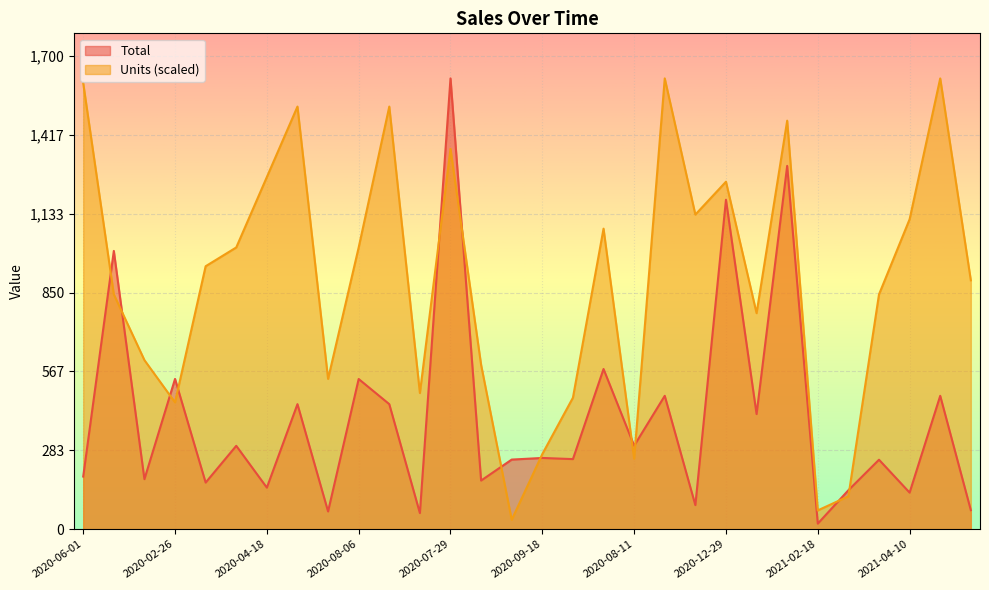

Which series has the largest range (max minus min)?

Total